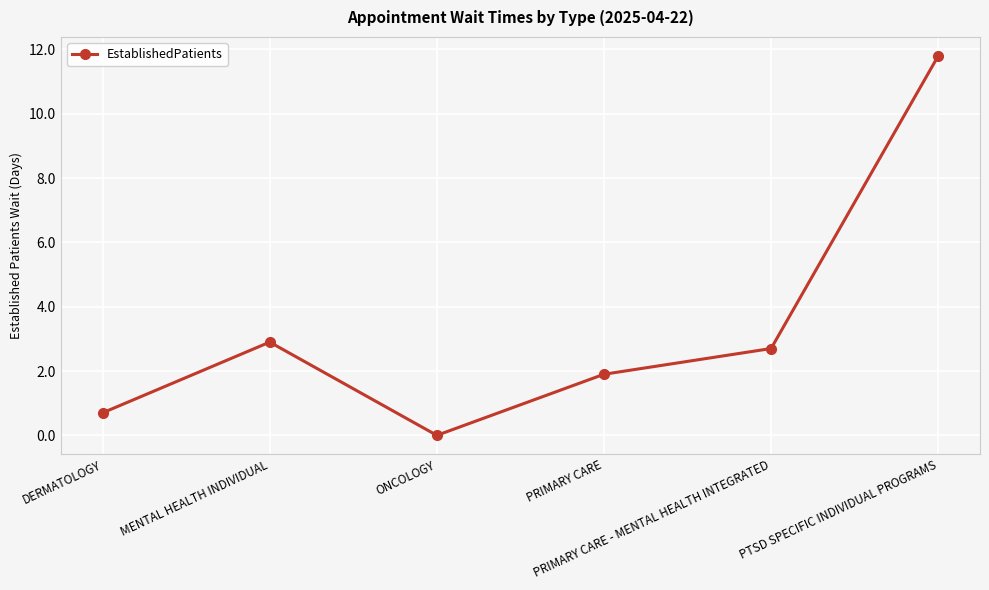

How many values exceed 2?

3